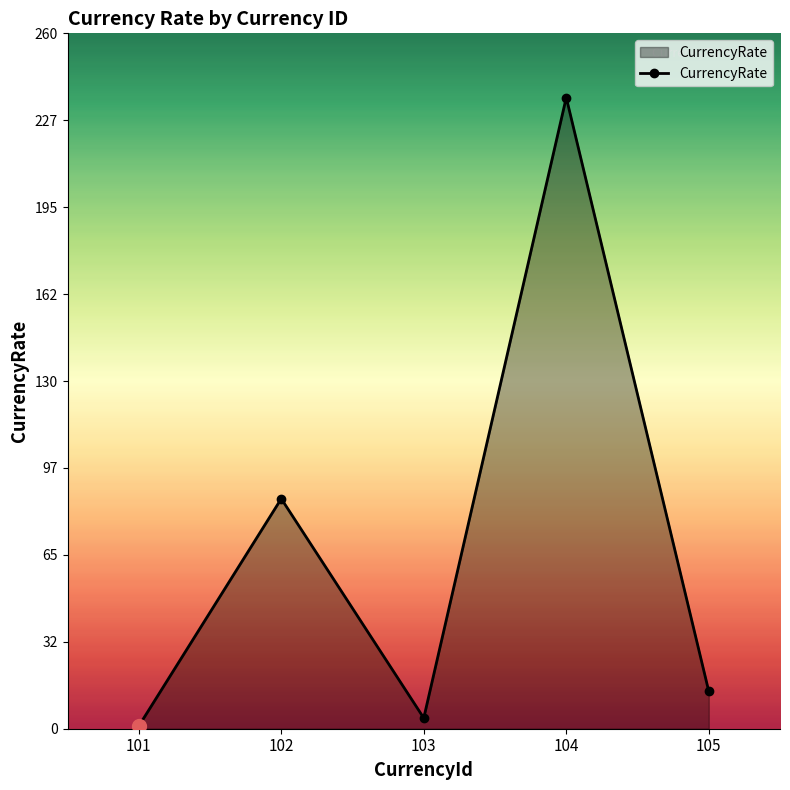

What is the change in value from 102 to 103?

-82